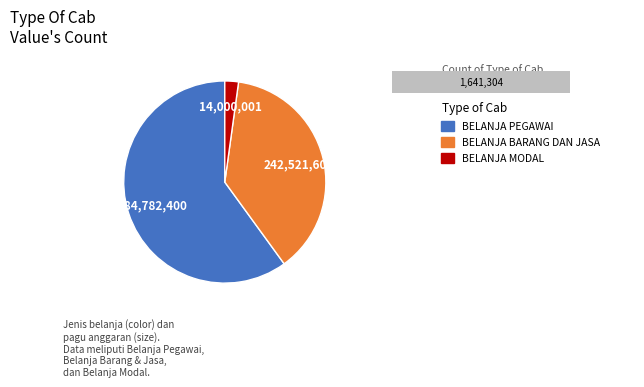

To the nearest percent, what is the combined percentage of BELANJA PEGAWAI and BELANJA MODAL?

62%